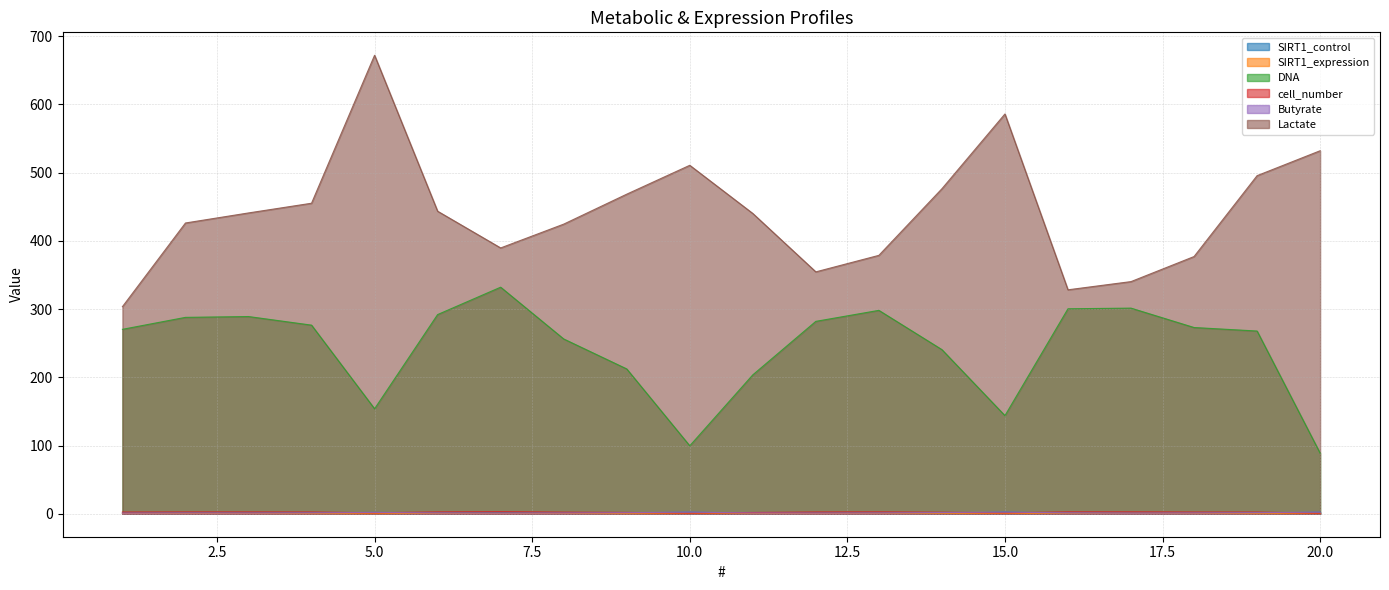

Count the number of categories in the chart.

20